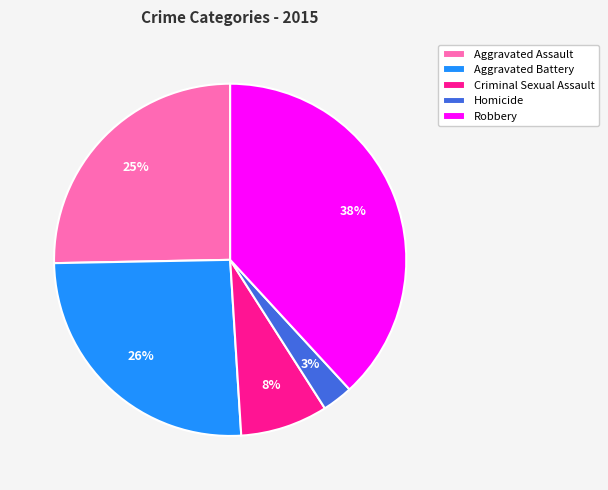

True or false: Homicide accounts for 8% of the total.

False